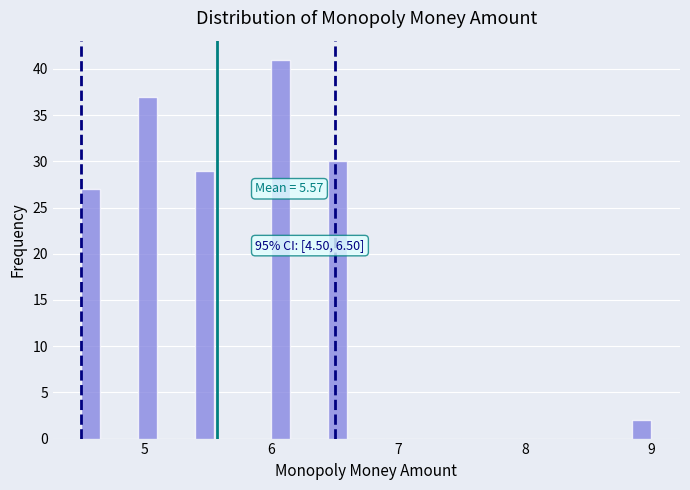

Read against the x-axis, roughly where is the centre of the tallest bar?

6.1